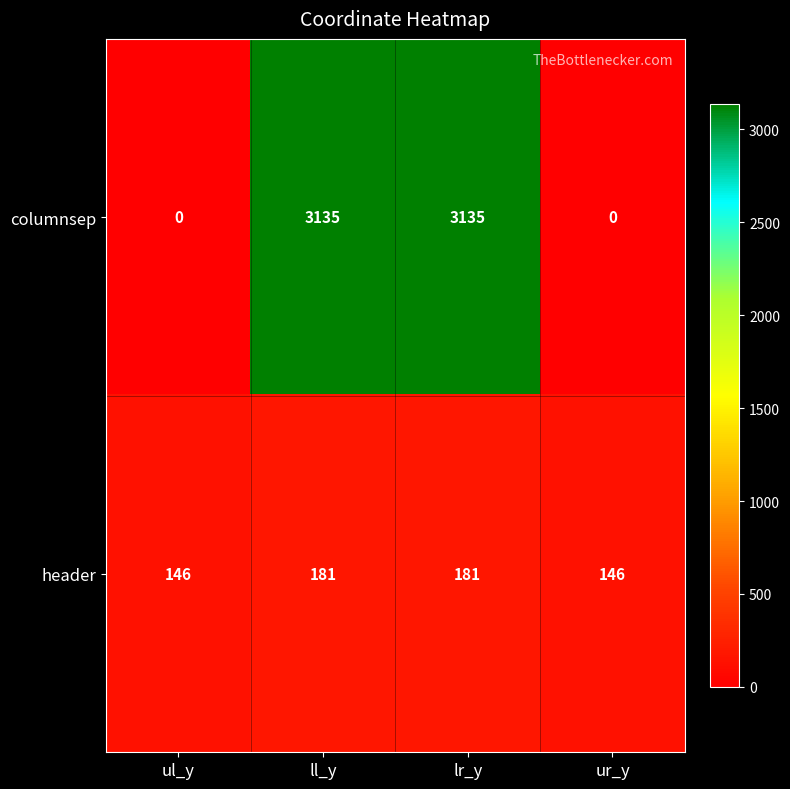

List the series in order of their peak value, lowest first.

header, columnsep